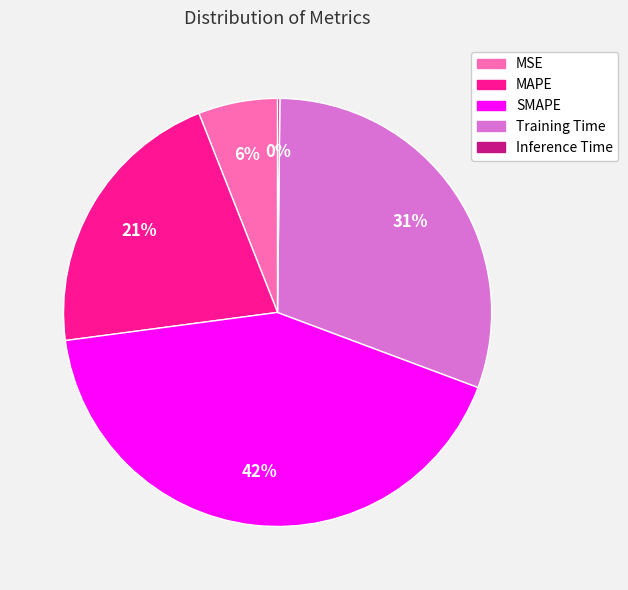

Is it true that MAPE is 35% of the pie?

False